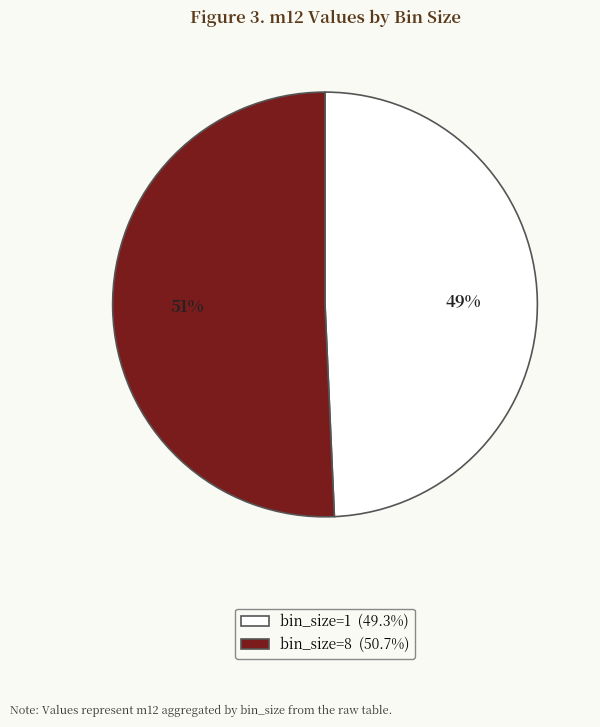

Is there any slice that represents more than half of the pie?

Yes